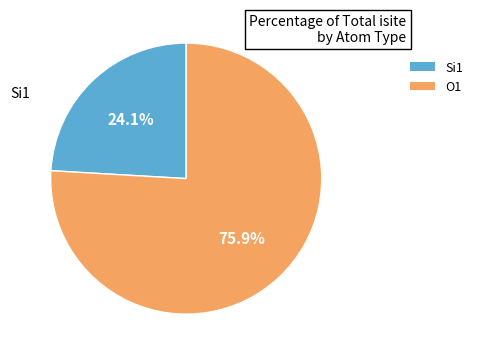

What portion of the pie excludes O1?

24.1%